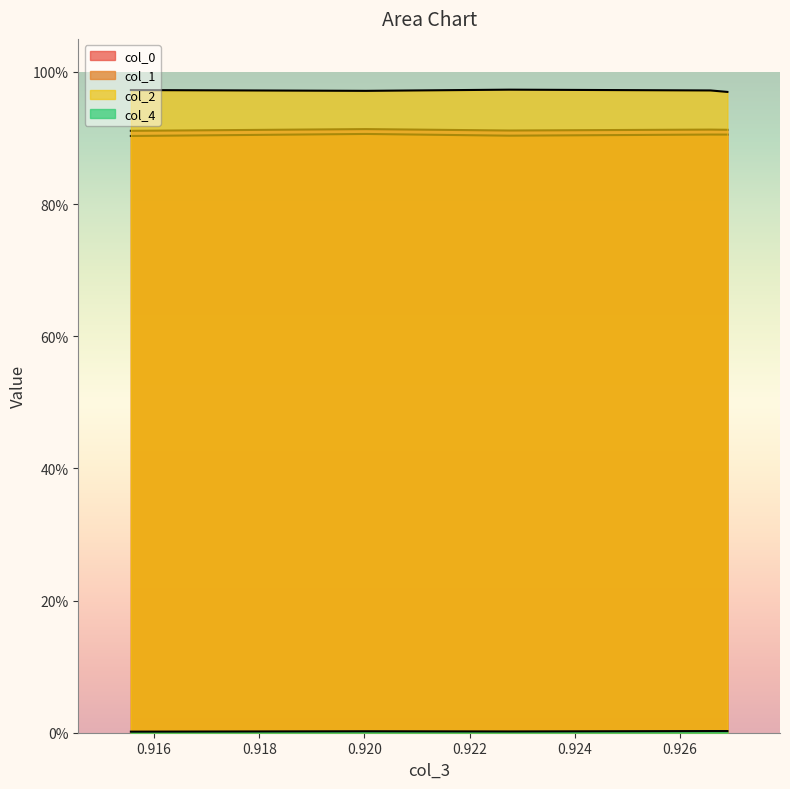

At 0.91556, list the series in order from largest to smallest.

col_2, col_0, col_1, col_4